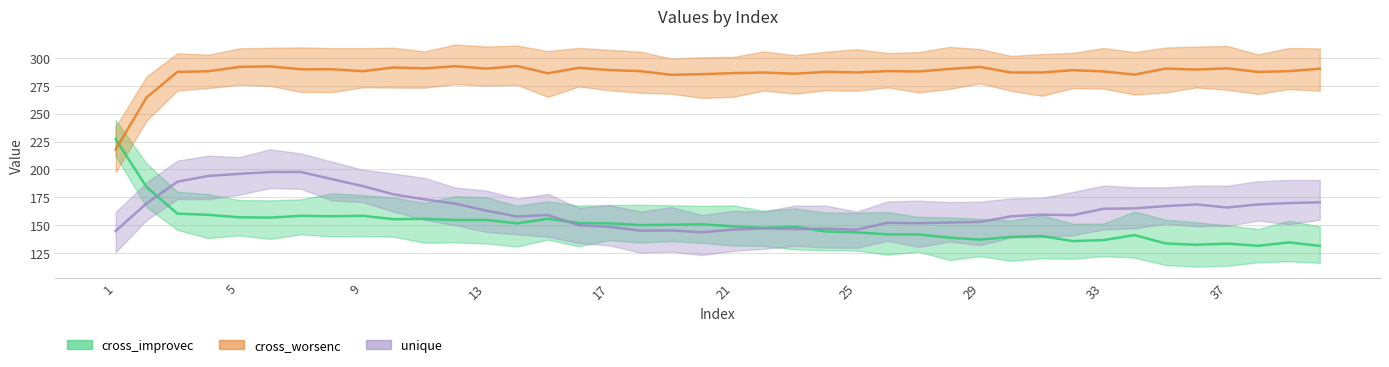

In cross_worsenc, how many points are higher than both neighbors (excluding endpoints)?

13